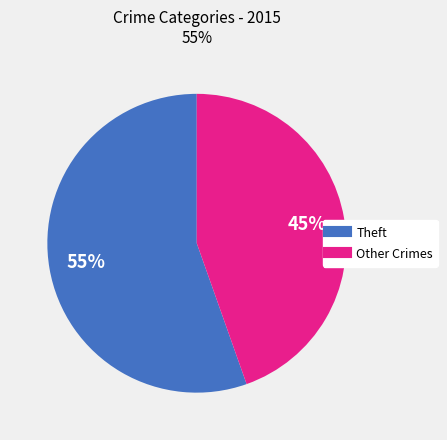

How many slices are in this pie chart?

2